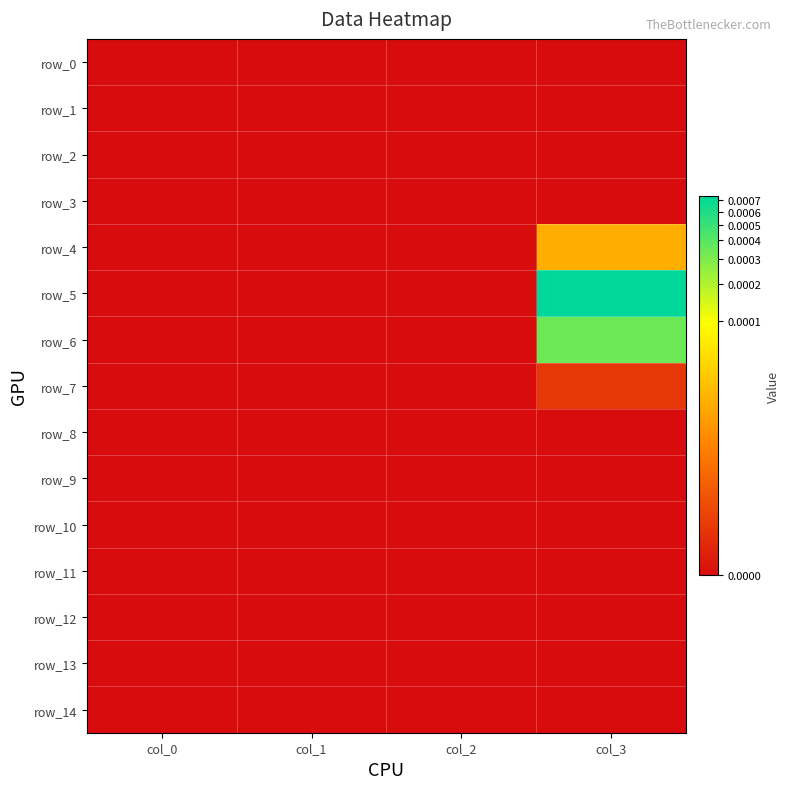

Which series has the largest range (max minus min)?

row_5